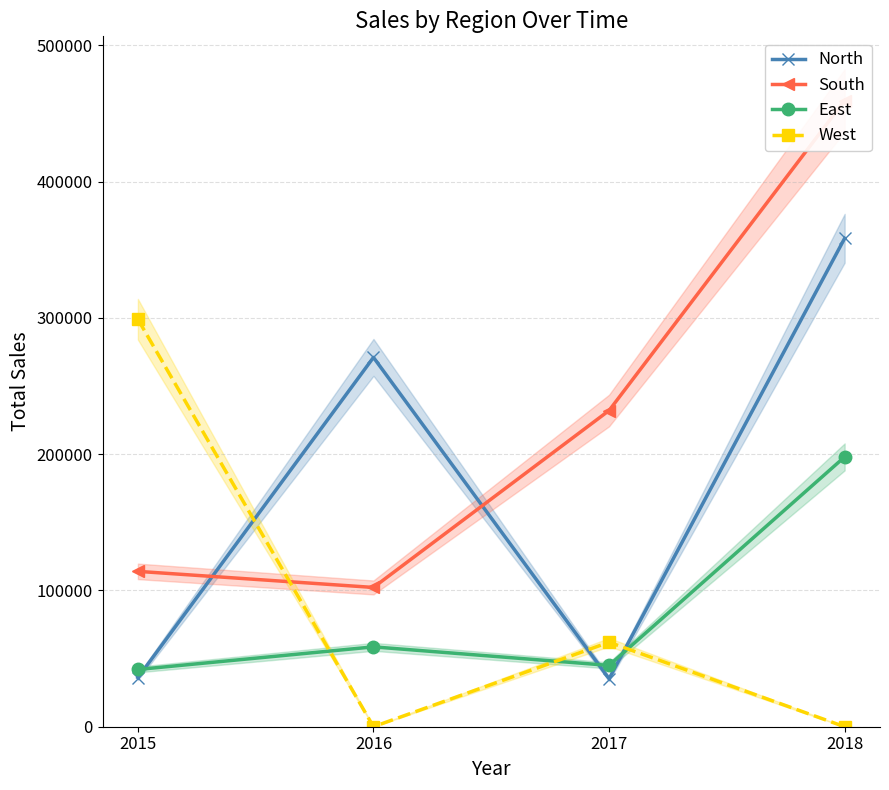

What is the minimum value for South?

102200